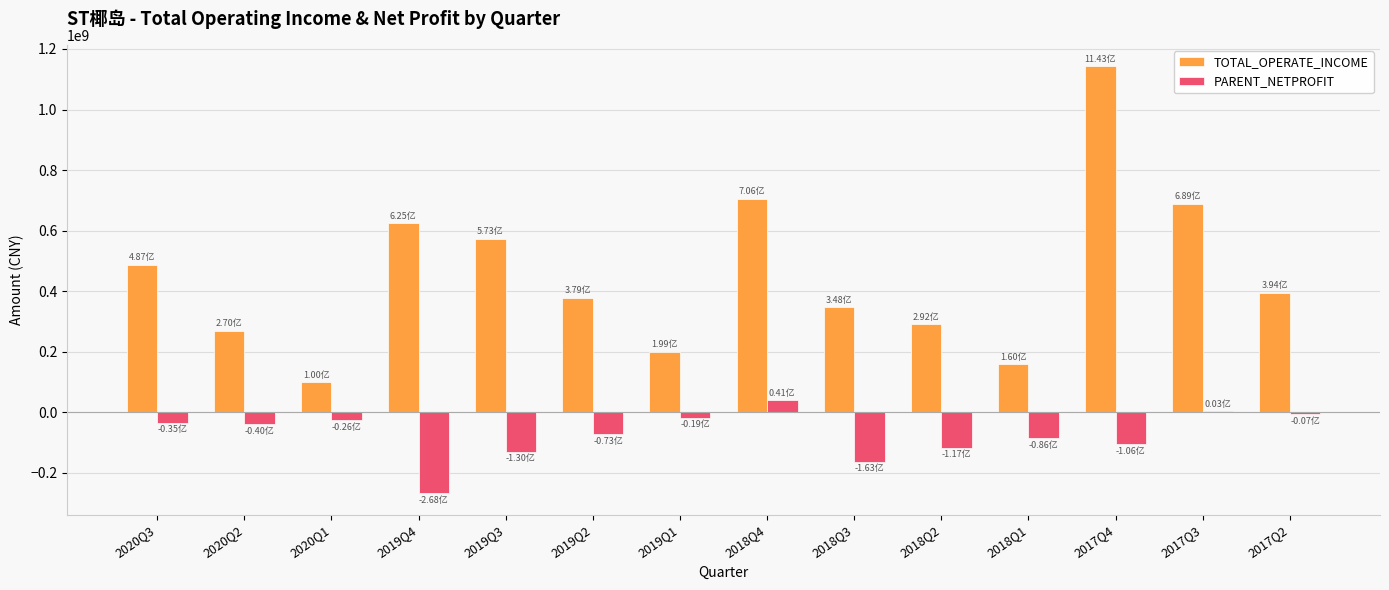

Between 2020Q1 and 2017Q4, which series saw the biggest shift?

TOTAL_OPERATE_INCOME